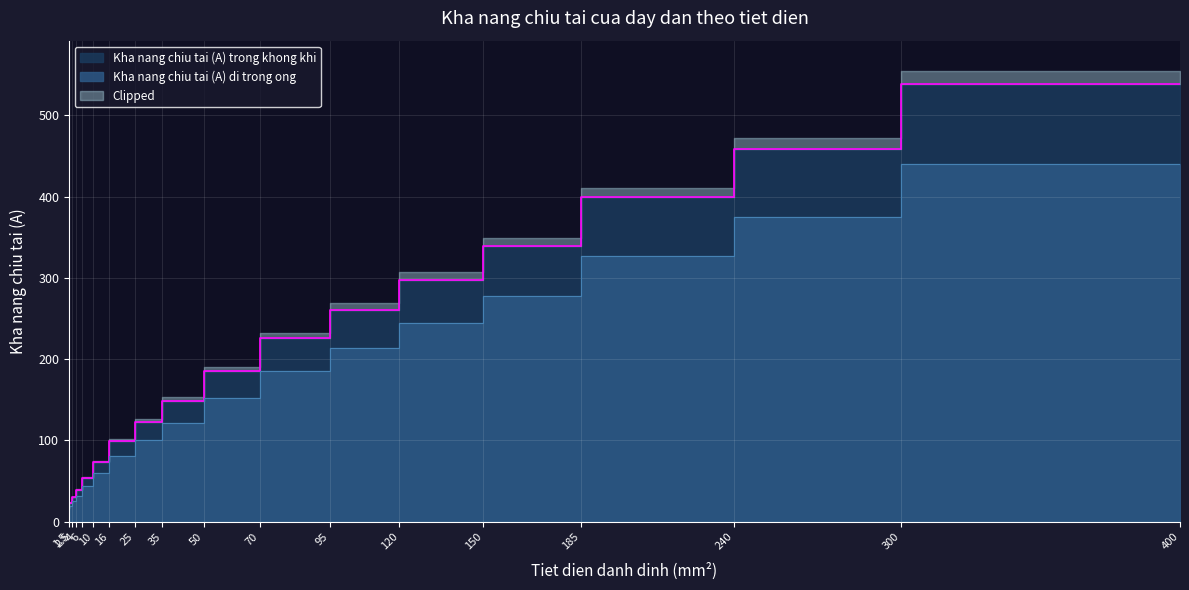

Reading left to right, list all the values displayed in this chart.

Kha nang chiu tai (A) trong khong khi: 1.5=17	2.5=23	4=30	6=39	10=54	16=73	25=99	35=123	50=149	70=185	95=226	120=261	150=298	185=339	240=399	300=458	400=538
Kha nang chiu tai (A) di trong ong: 1.5=14	2.5=19	4=25	6=32	10=44	16=60	25=81	35=101	50=122	70=152	95=185	120=214	150=244	185=278	240=327	300=375	400=440